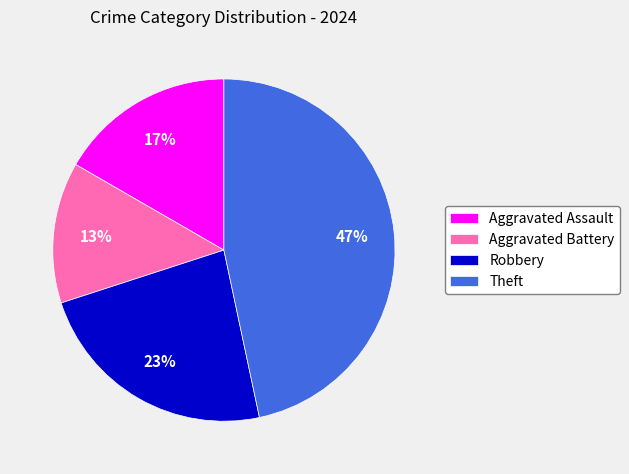

Which slice is the smallest?

Aggravated Battery